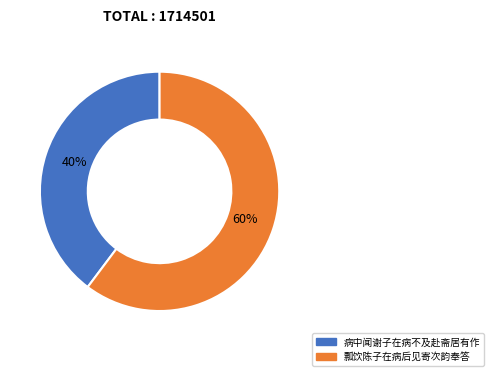

To the nearest percent, what is the average slice percentage?

50%